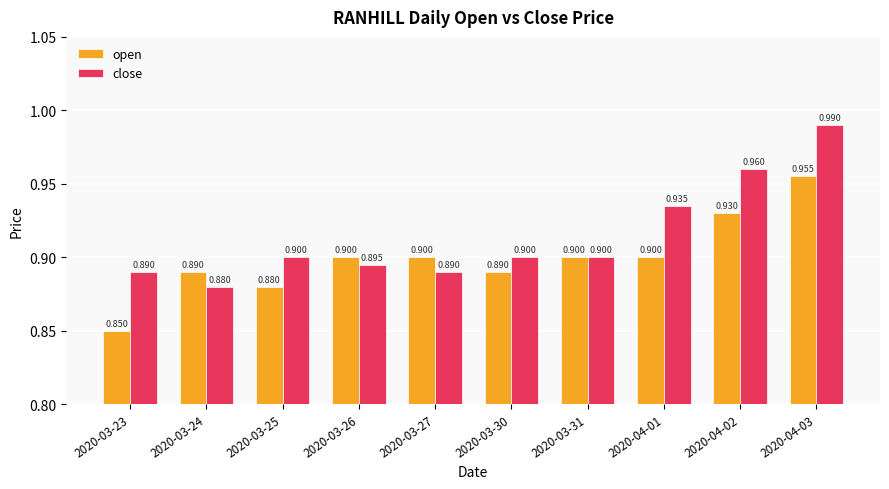

Is the value of open at 2020-03-30 greater than the value of close at 2020-03-24?

Yes